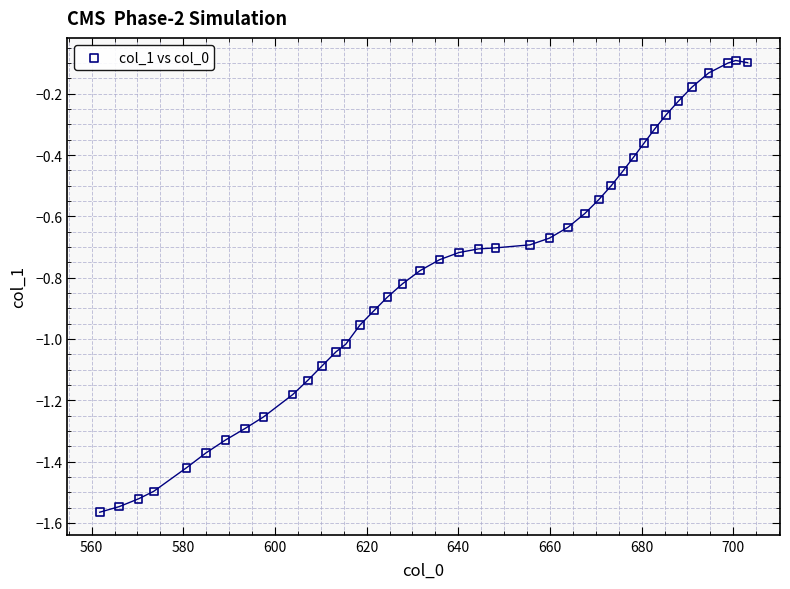

What is the range of X values (max minus min)?

141.3